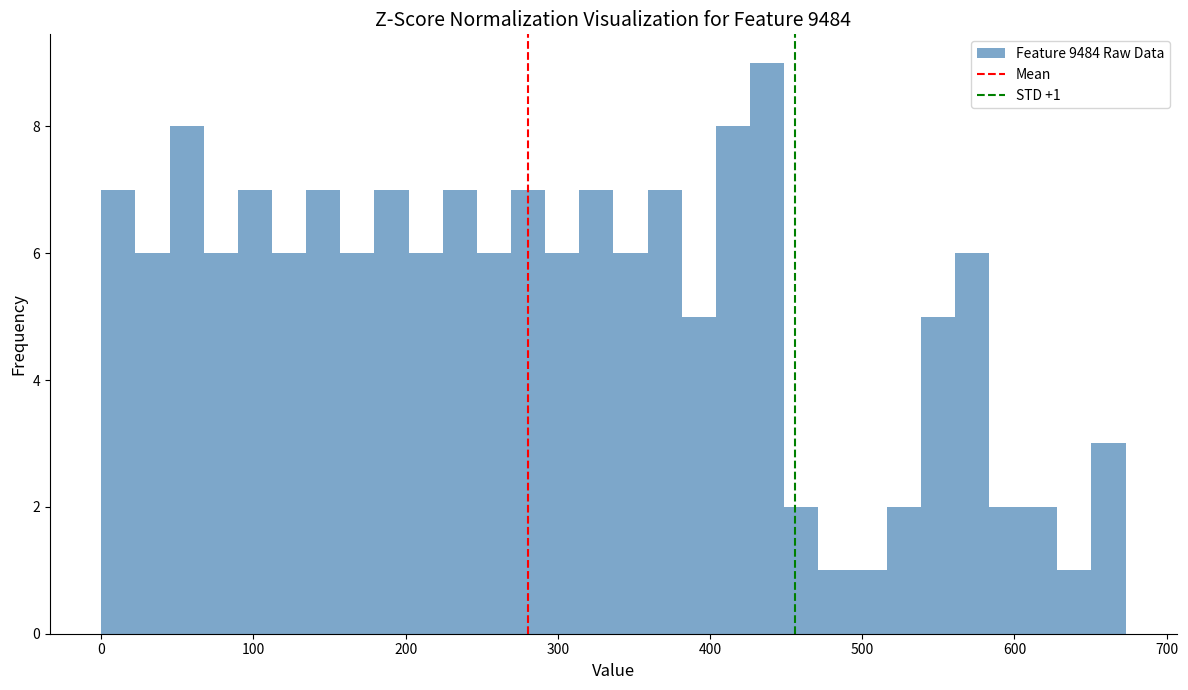

Read against the x-axis, roughly where is the centre of the tallest bar?

440